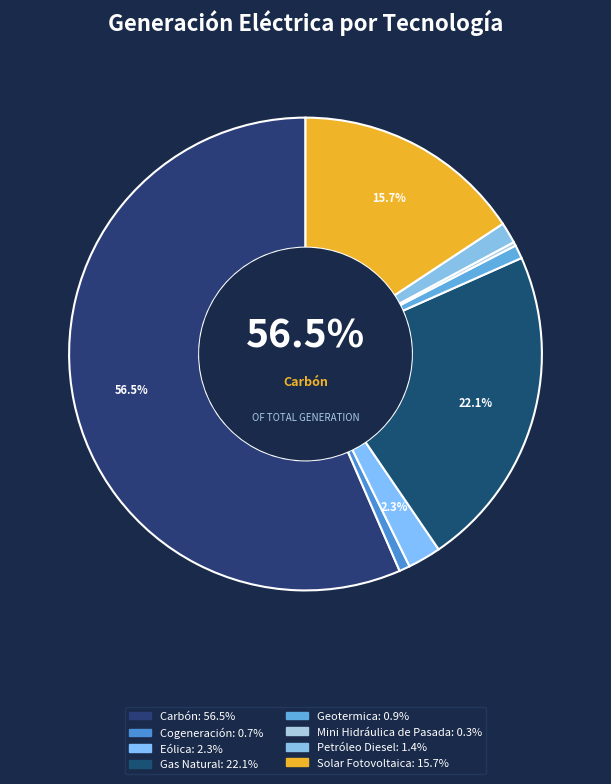

Combined, do Geotermica and Petróleo Diesel account for over 50%?

No